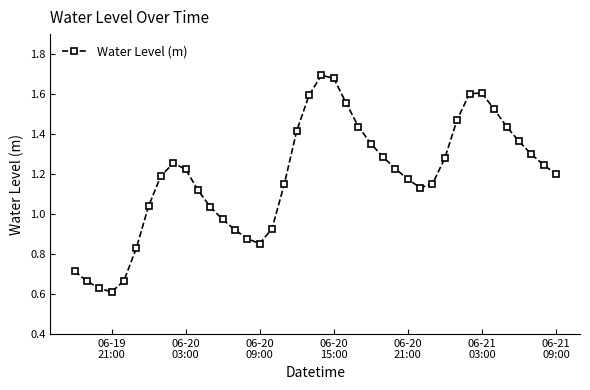

How many distinct data groups are displayed?

1